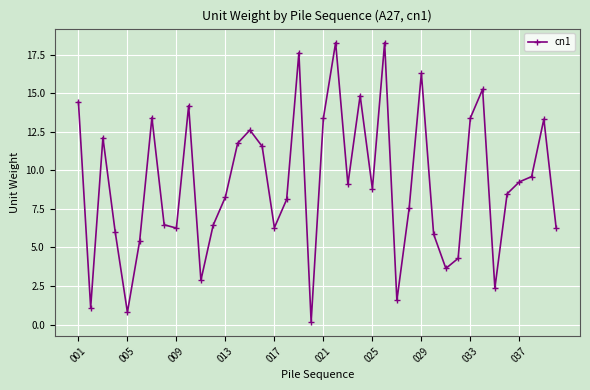

What is the maximum value shown in the chart?

18.3